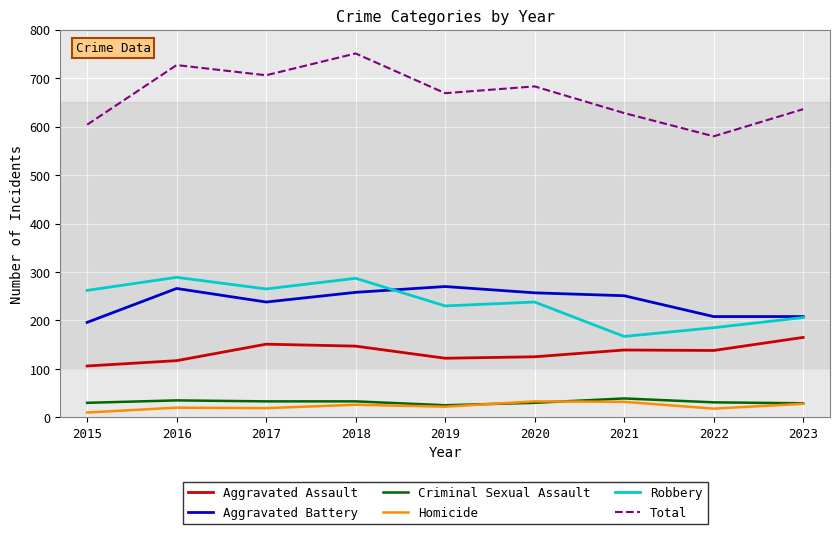

At which label does Homicide reach its minimum?

2015